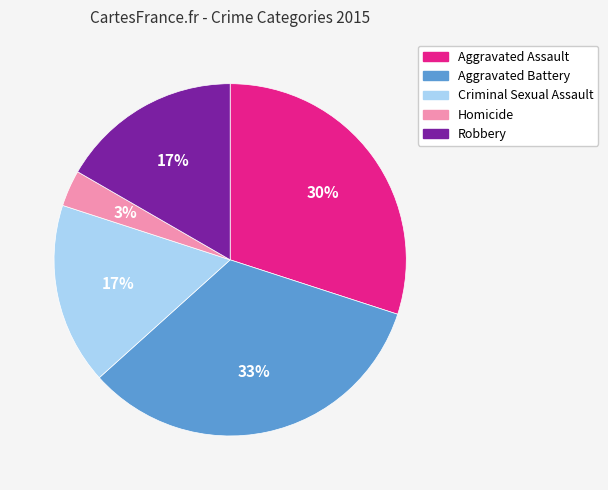

What is the largest slice in the pie chart?

Aggravated Battery